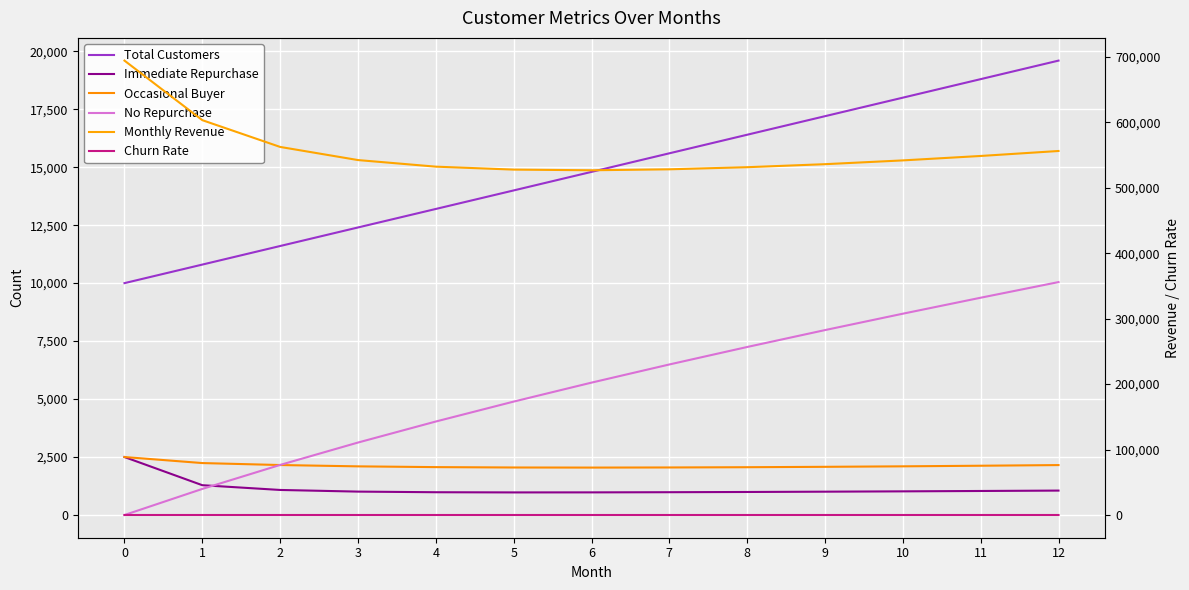

What value does the Churn Rate series have at 5?

9.4